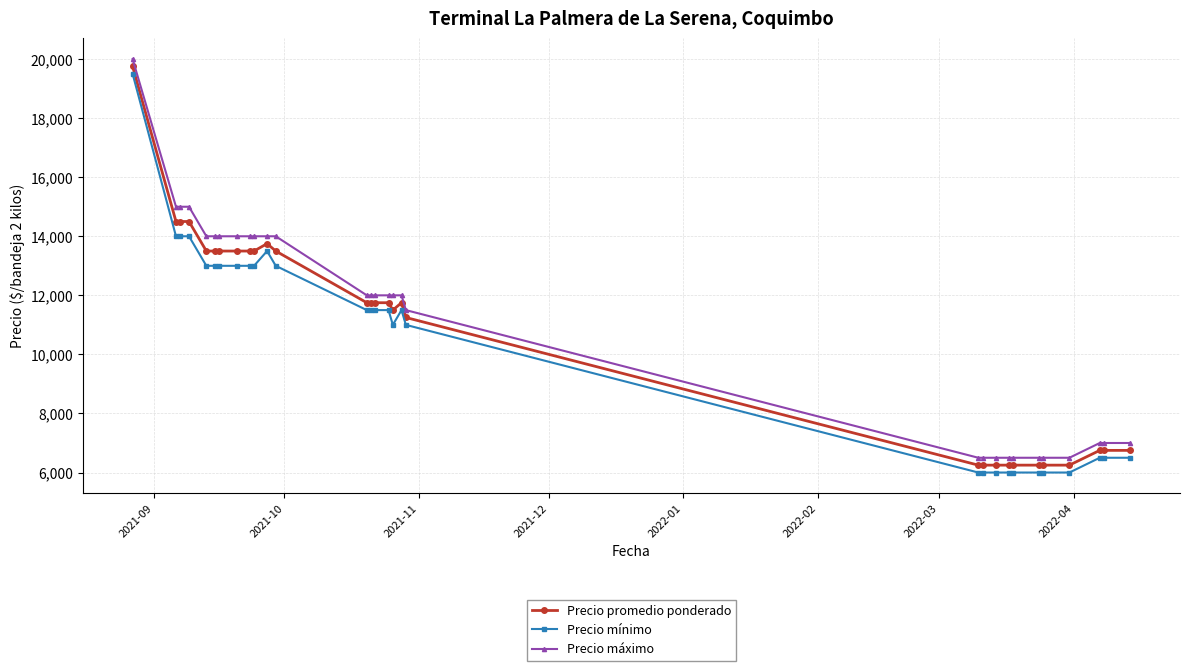

What is the average value of the Precio promedio ponderado series?

10775